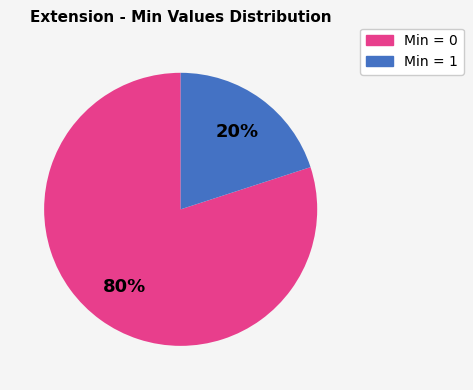

What is the majority slice?

Min = 0